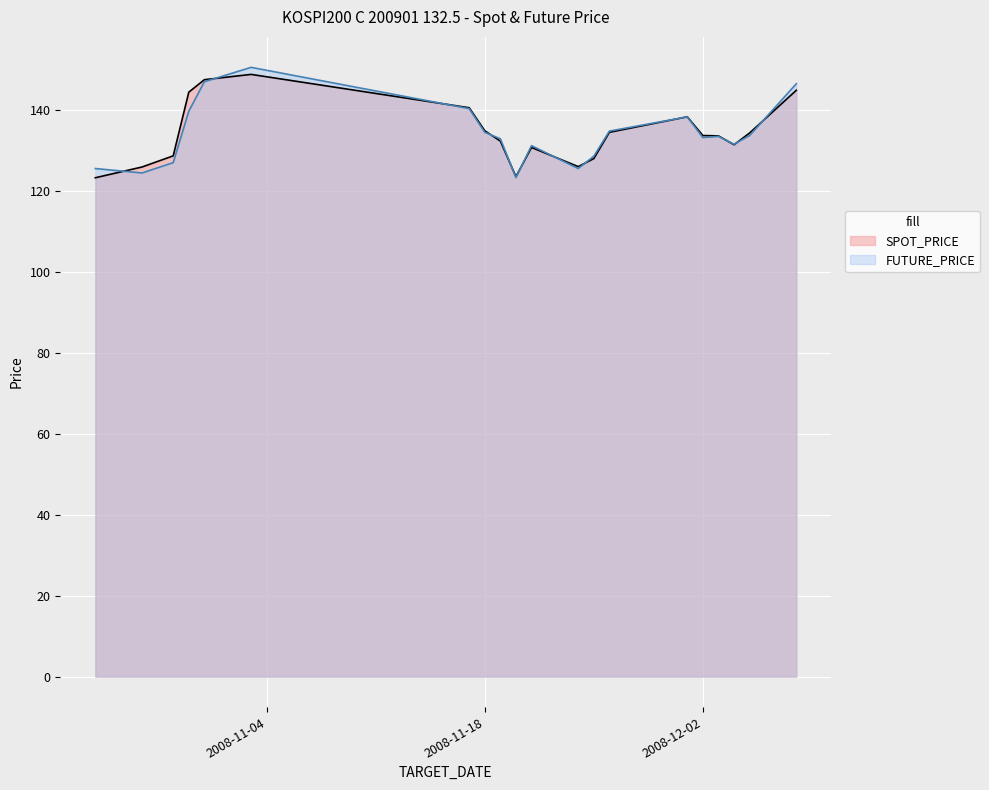

What is the average value of the SPOT_PRICE series?

134.3